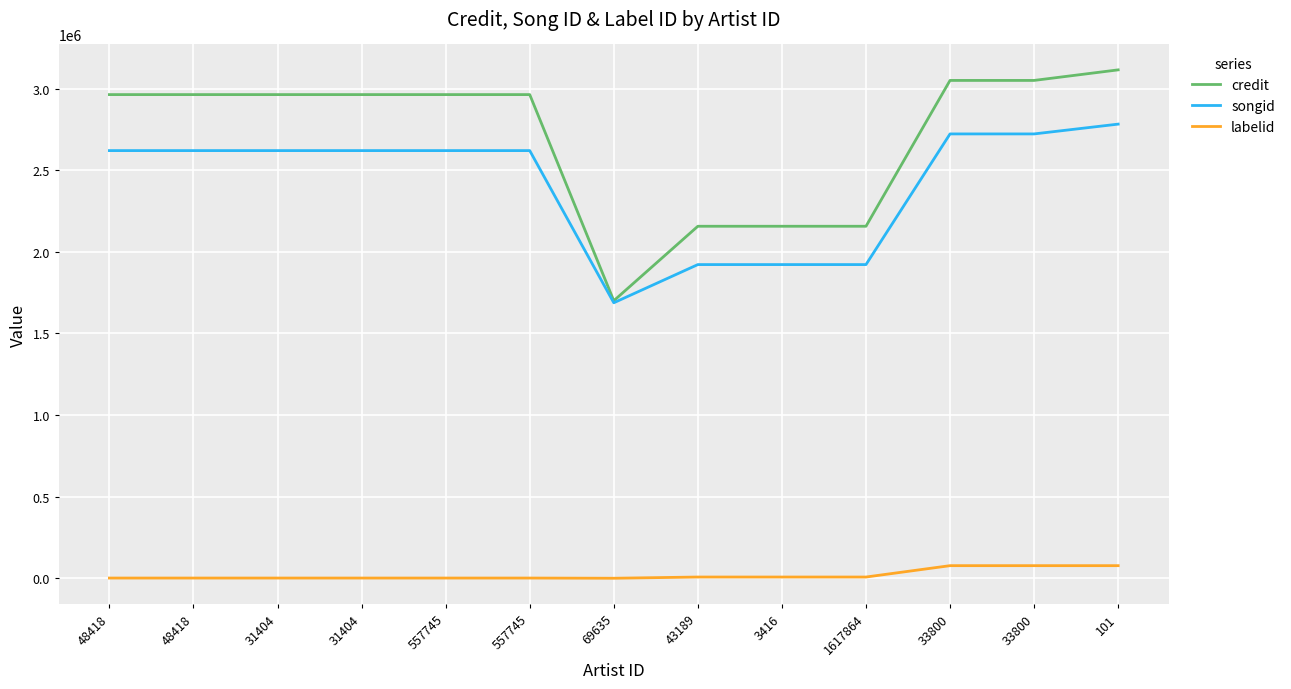

Reading left to right, transcribe all the data shown in this chart.

credit: 2963339	2963339	2963339	2963339	2963339	2963339	1700354	2156676	2156676	2156676	3050194	3050197	3114902
songid: 2620220	2620220	2620220	2620220	2620220	2620220	1687824	1921847	1921847	1921847	2722389	2722390	2782471
labelid: 1209	1209	1209	1209	1209	1209	-1	7414	7414	7414	77102	77102	77102